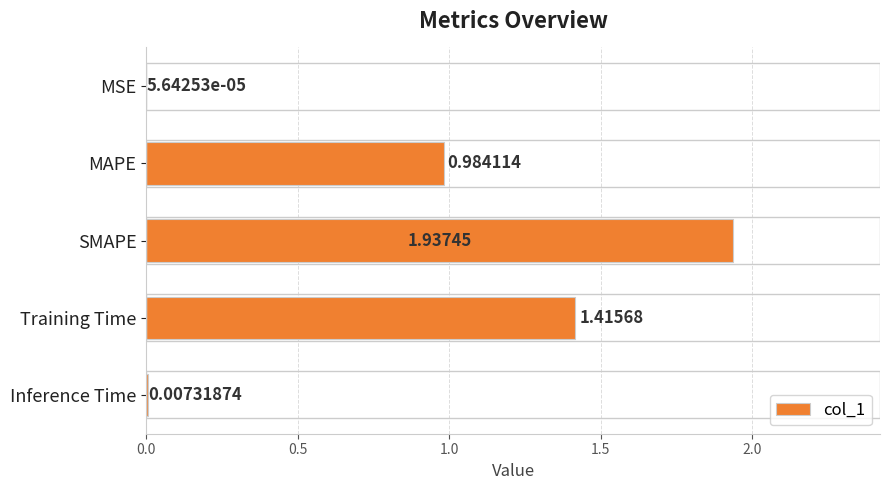

At which category does the chart reach its peak across all series?

SMAPE